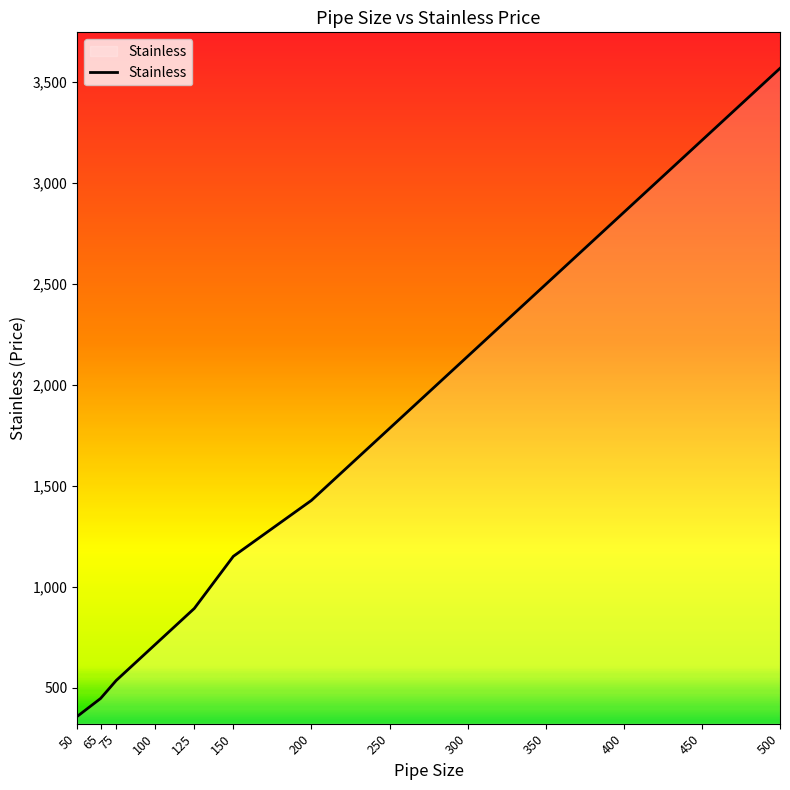

What is the minimum value shown in the chart?

356.7